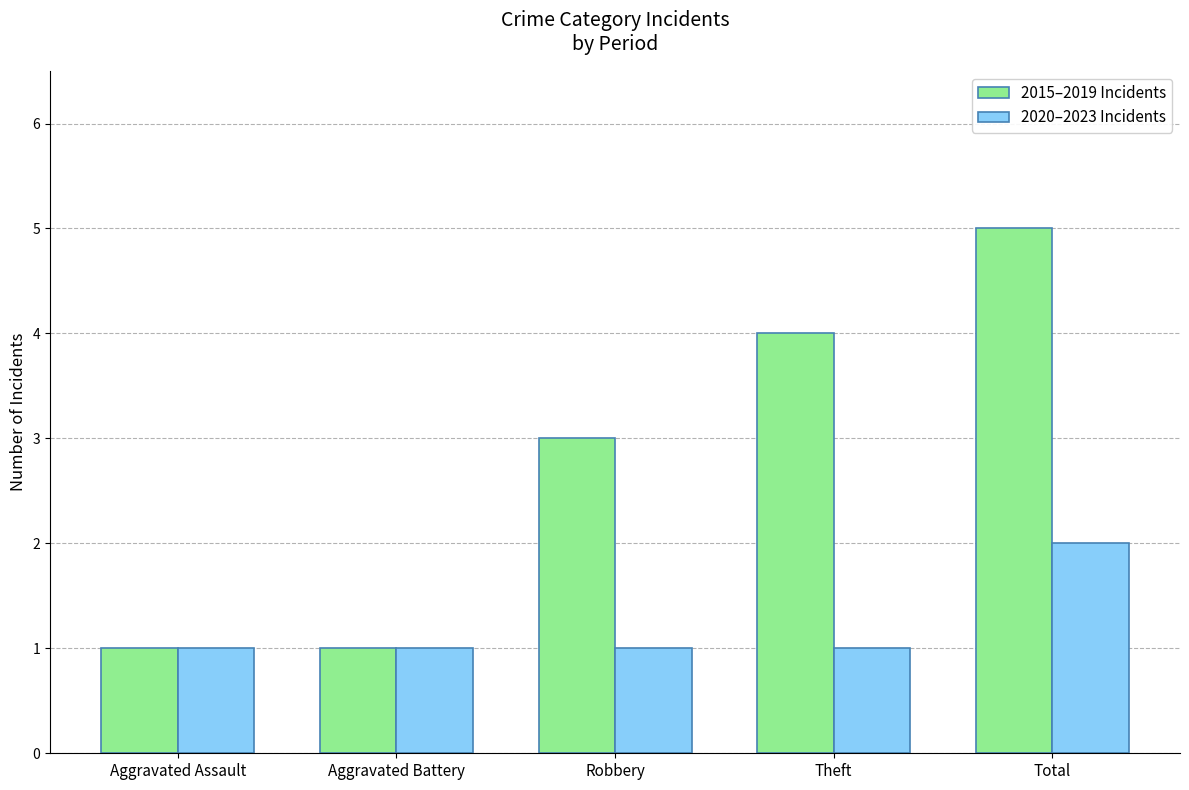

What is the highest value of the 2020–2023 Incidents series?

2